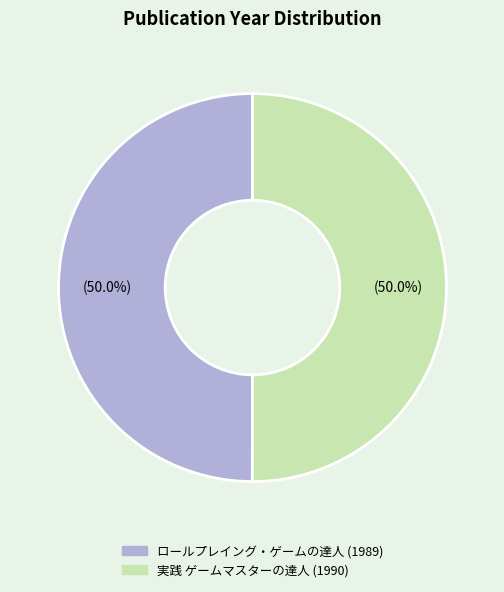

What is the total percentage of ロールプレイング・ゲームの達人 and 実践 ゲームマスターの達人?

100.0%